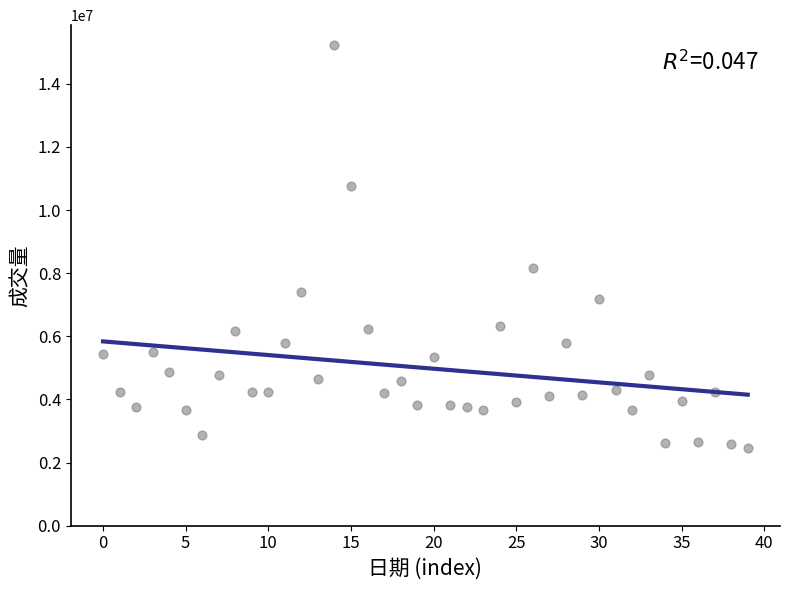

What Y value in the scatter plot is closest to 8833600?

8173900